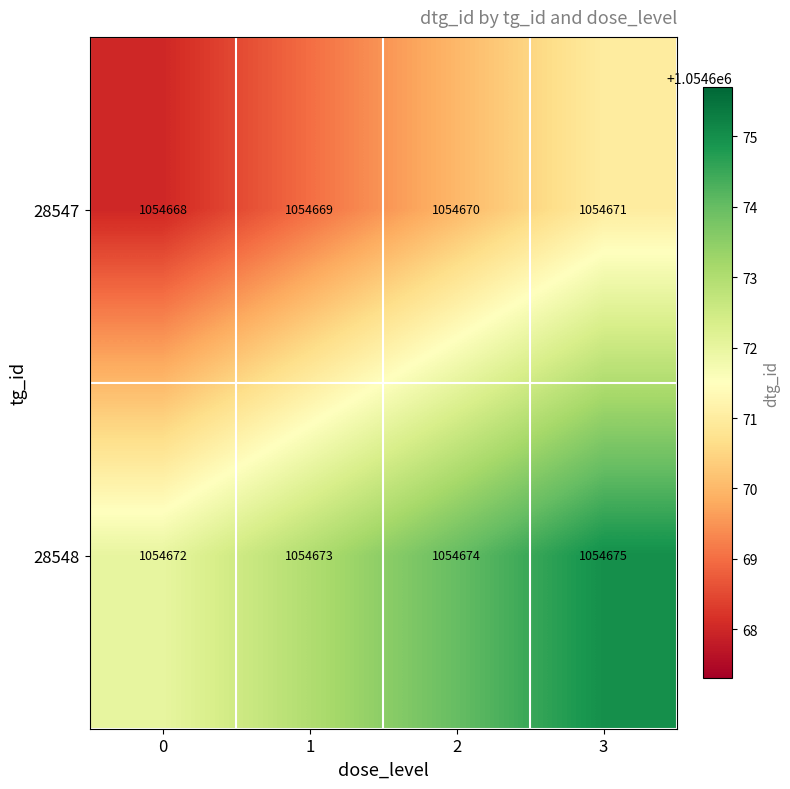

What is the spread (max minus min) of values at 3?

4